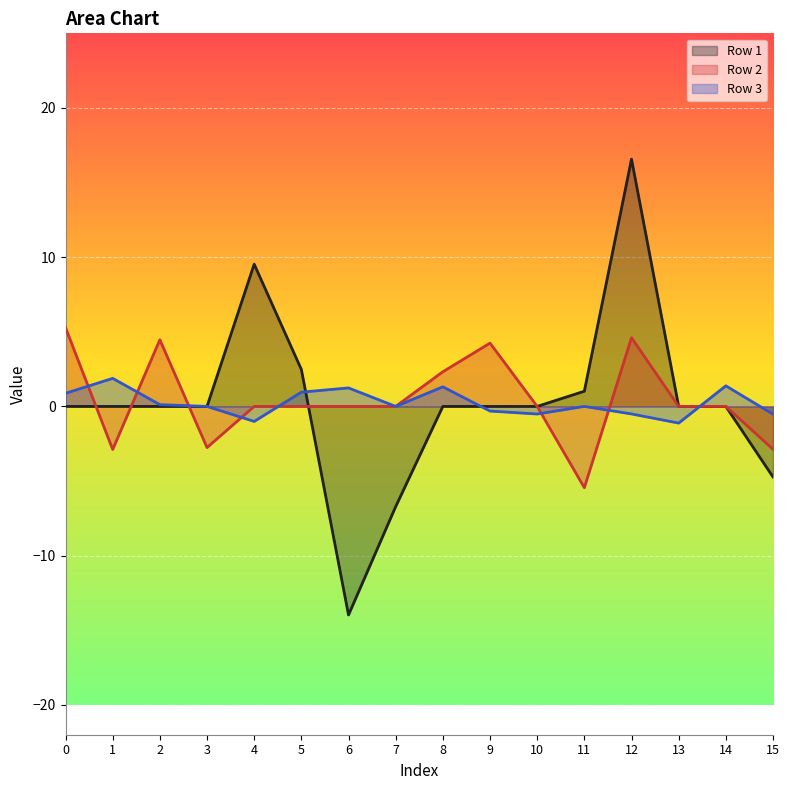

Between 2 and 11, which series saw the biggest shift?

Row 2